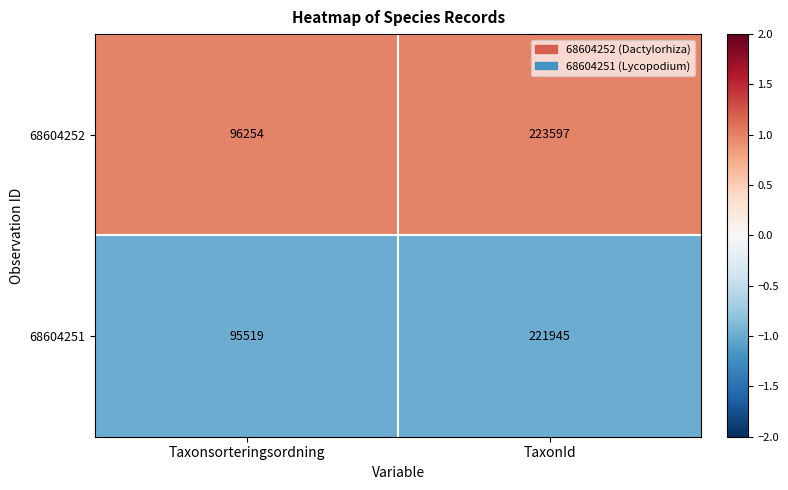

What is the maximum value shown in the chart?

223597